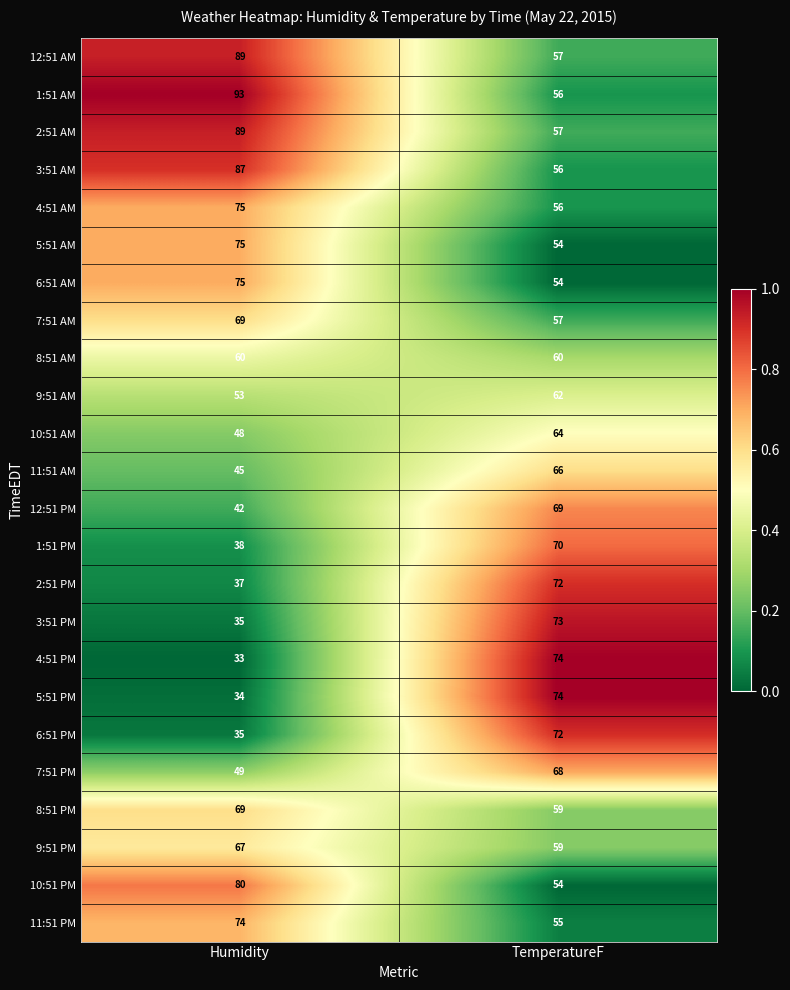

What is the spread (max minus min) of values at Humidity?

60